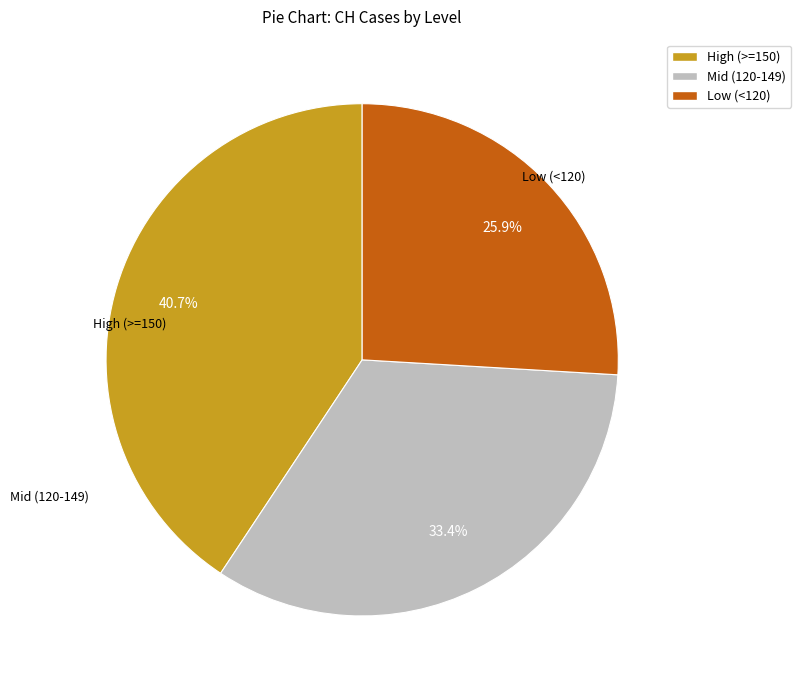

What is the ratio of the value at Low (<120) to the value at Mid (120-149)?

0.8